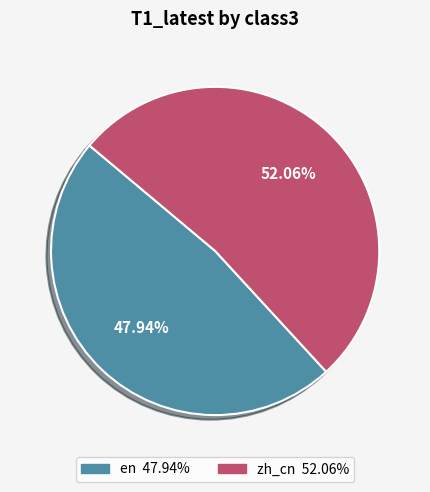

Between en and zh_cn, which is larger?

zh_cn